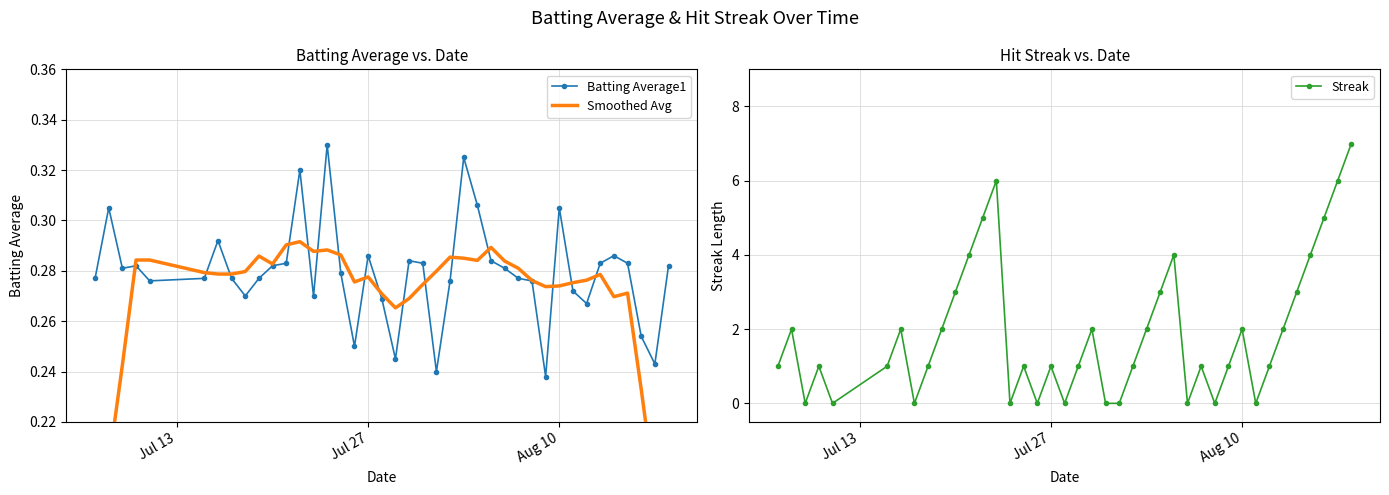

Which series has the widest spread of values?

Streak